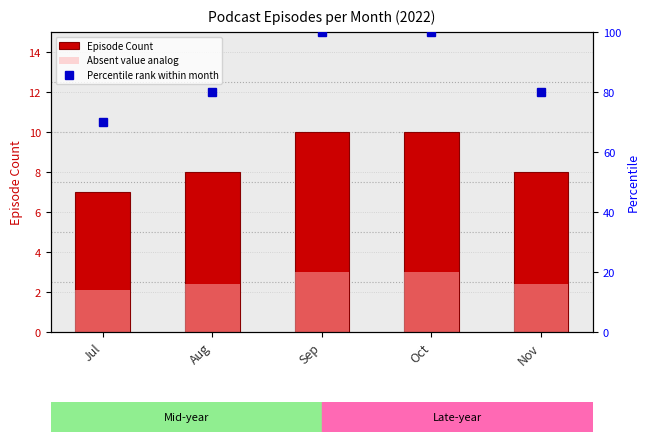

What is the sum of all Episode Count values?

43.0